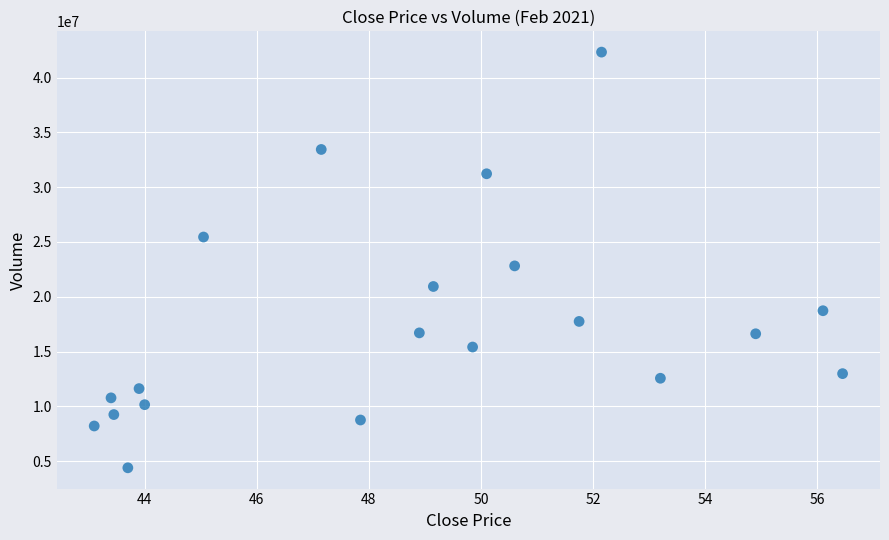

What Y value in the scatter plot is closest to 23354884?

22814302